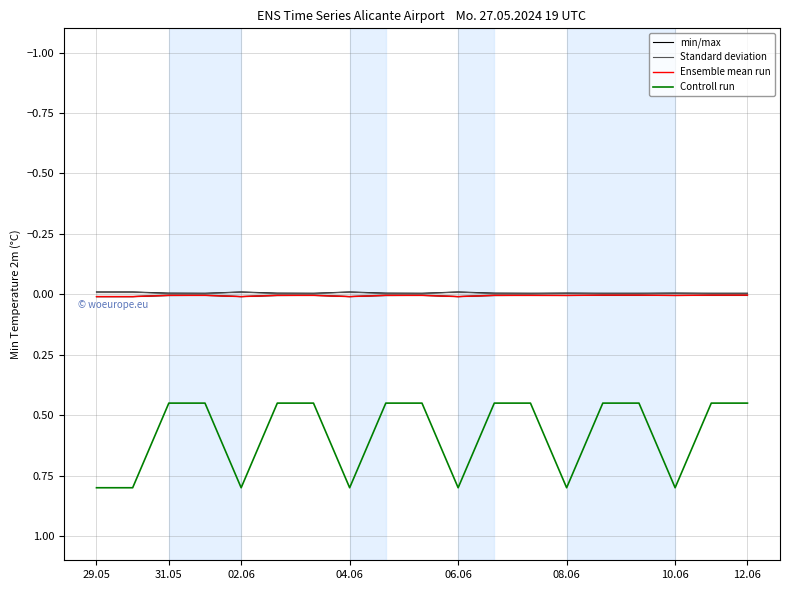

True or false: Controll run and Ensemble mean run intersect in this chart.

False